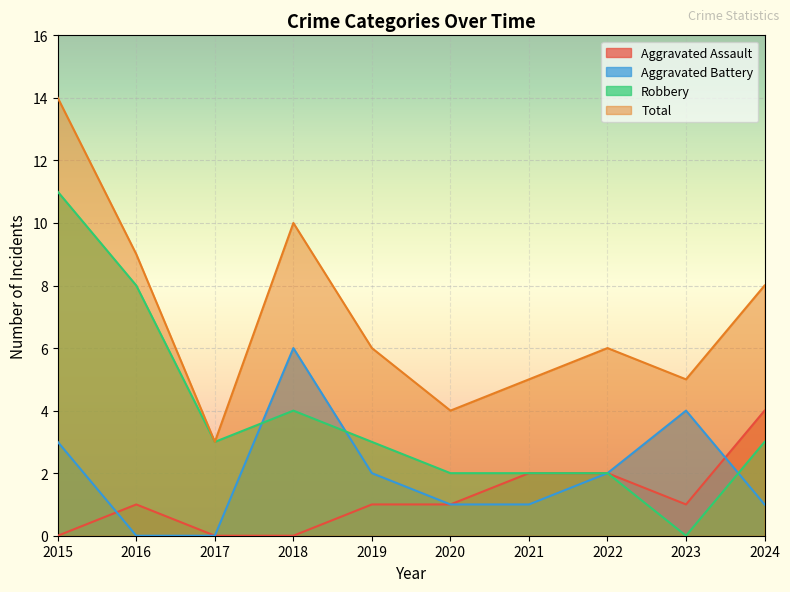

Rank the categories by Total value from lowest to highest.

2017, 2020, 2021, 2023, 2019, 2022, 2024, 2016, 2018, 2015